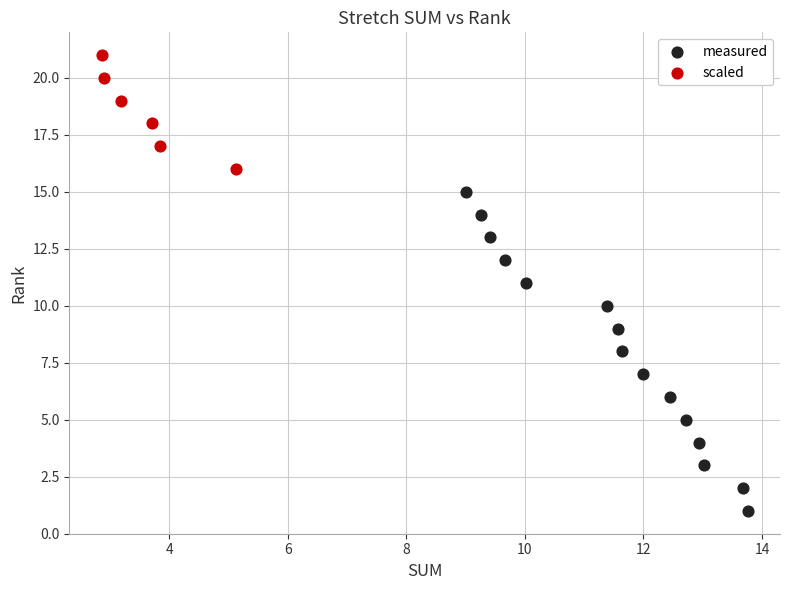

Which series contains the highest Y value?

scaled